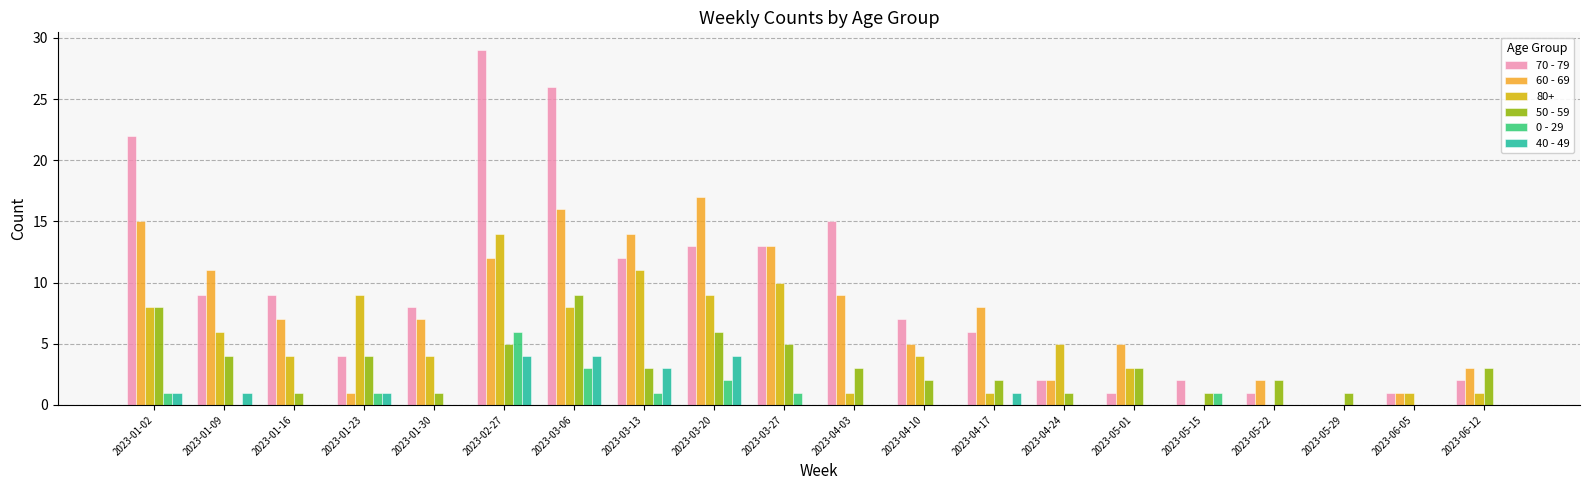

Which category has the highest value in the 60 - 69 series?

2023-03-20